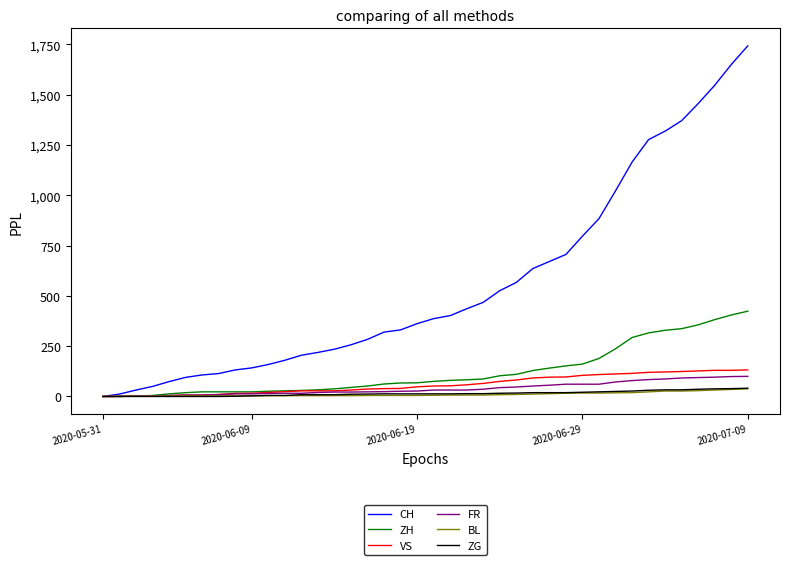

Which series has the largest total across all categories?

CH